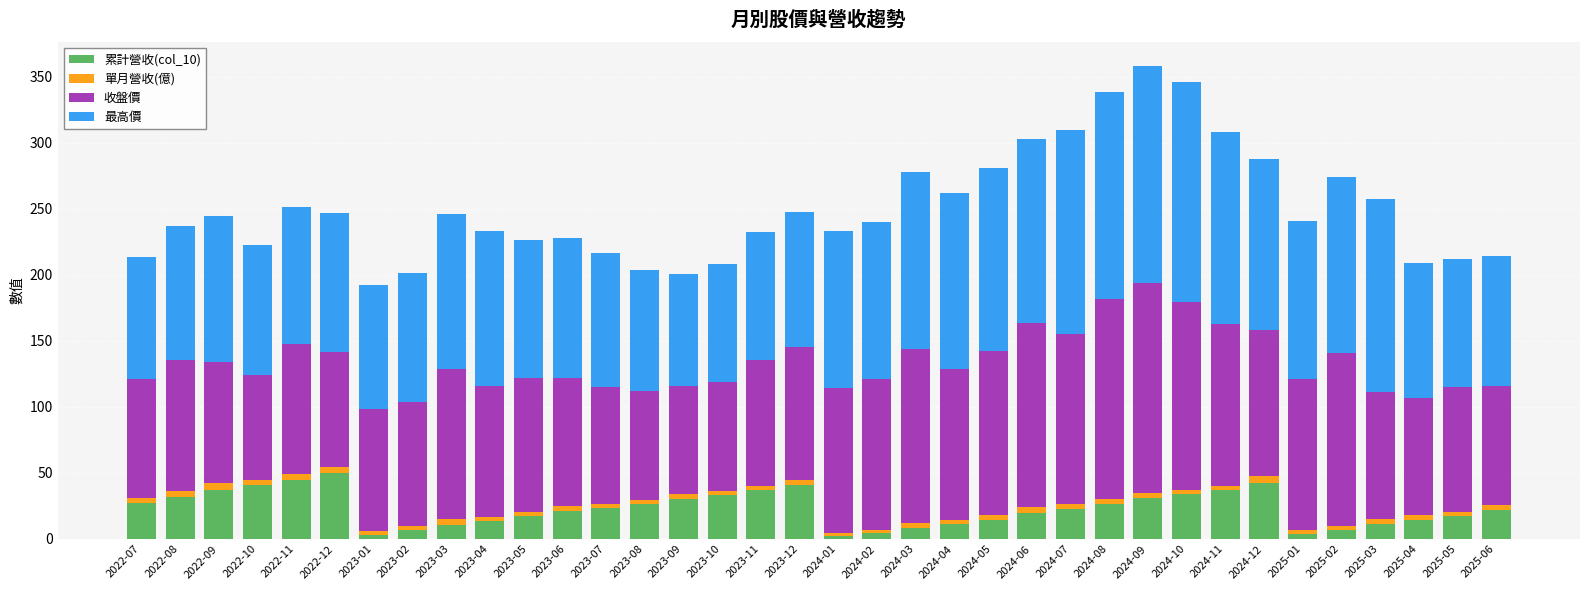

What is the maximum value for 累計營收(col_10)?

49.8